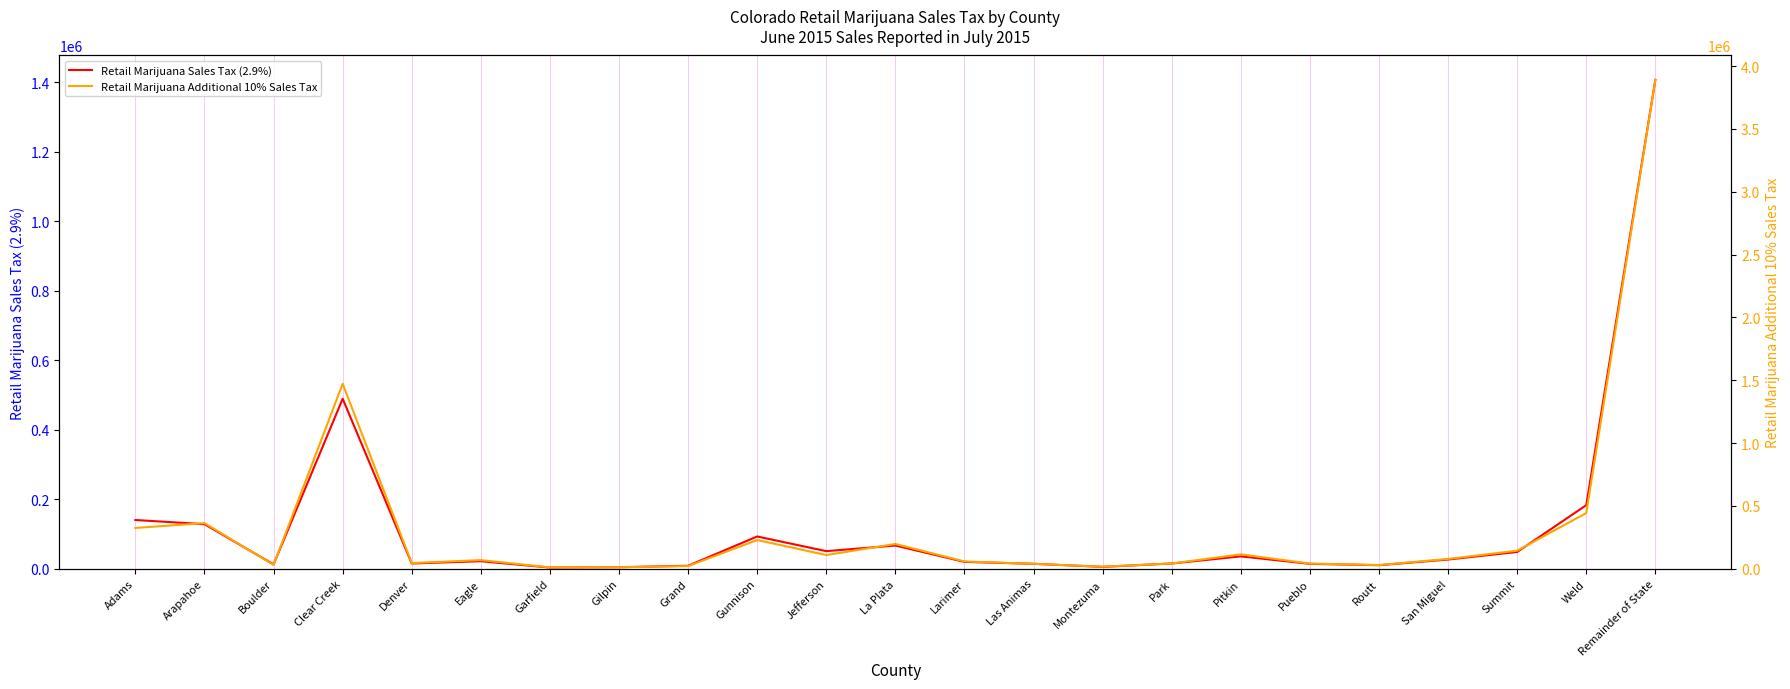

How many values in the Retail Marijuana Sales Tax (2.9%) series exceed 21748?

11